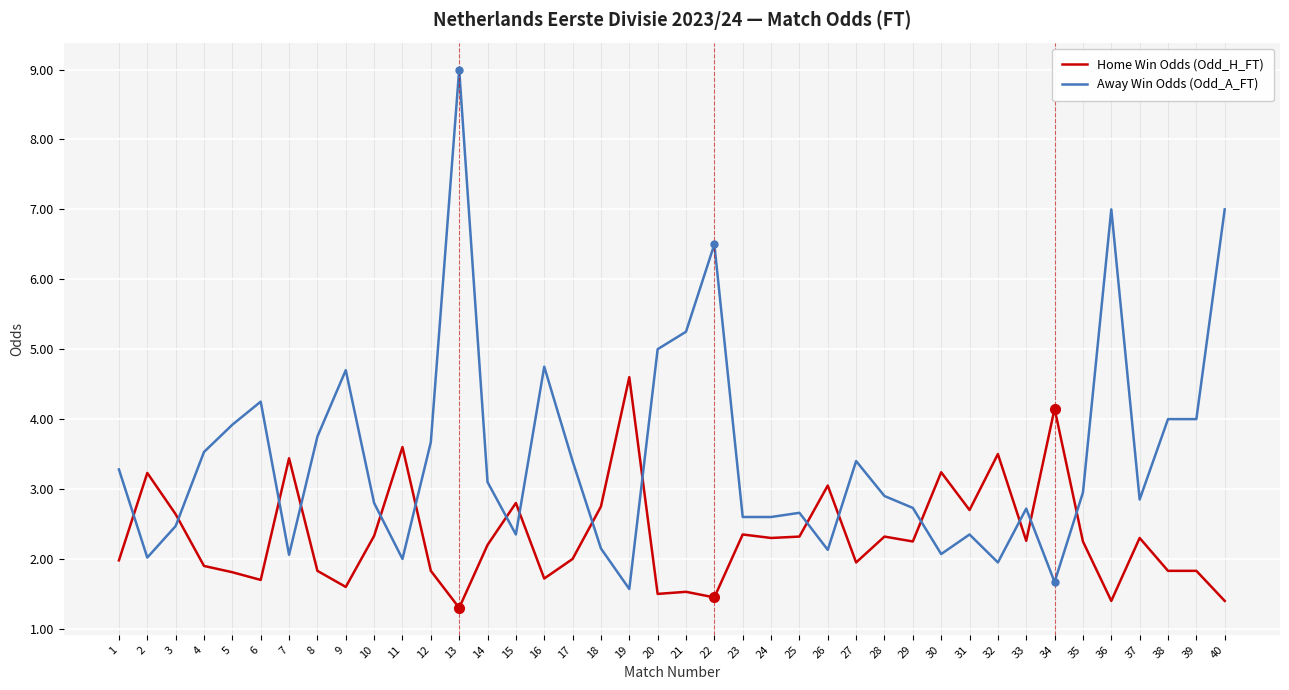

What is the sum of the Home Win Odds (Odd_H_FT) values at 2 and 38?

5.1